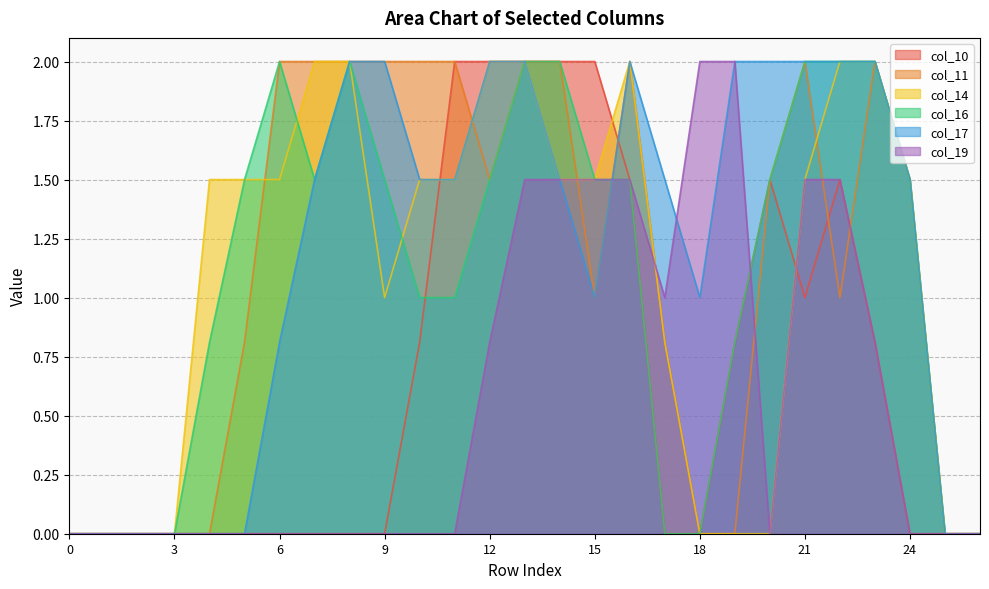

What is the spread (max minus min) of values at 15?

1.0